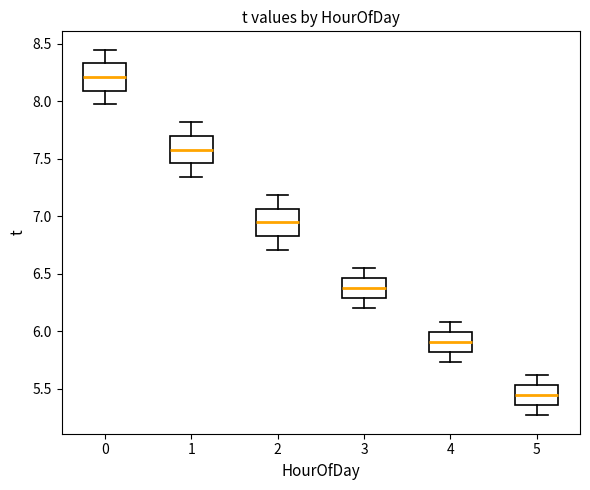

Where does the upper whisker of the box at x = 1 end on the y-axis? The values are not printed on the chart, so give them approximately, as read against the axis.

7.80